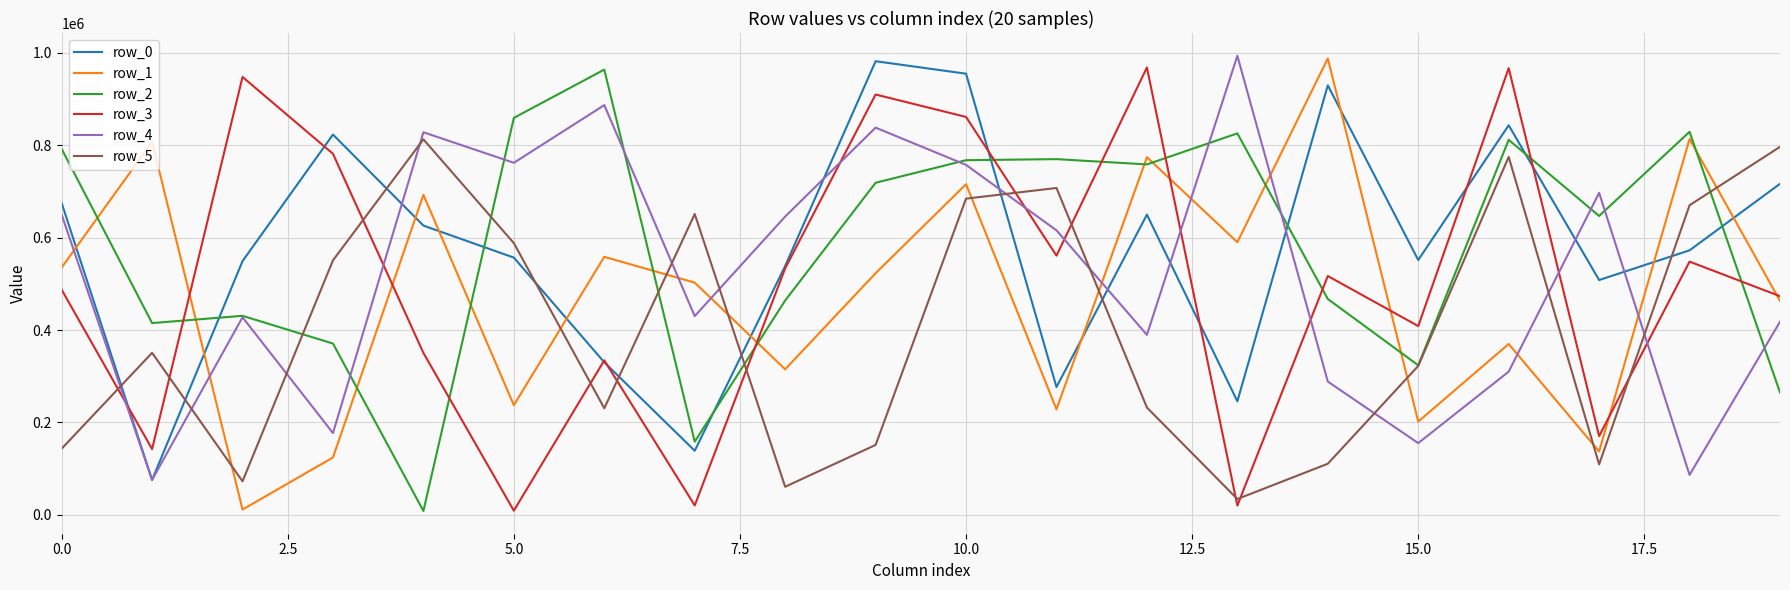

After their last crossing, which series has the higher values: row_1 or row_2?

row_1